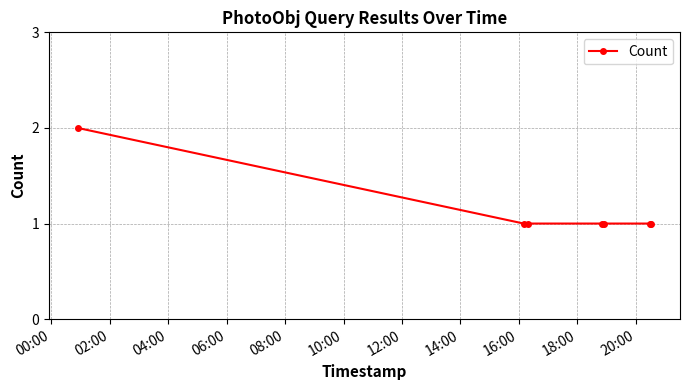

What is the value of the 4th point from the left?

1